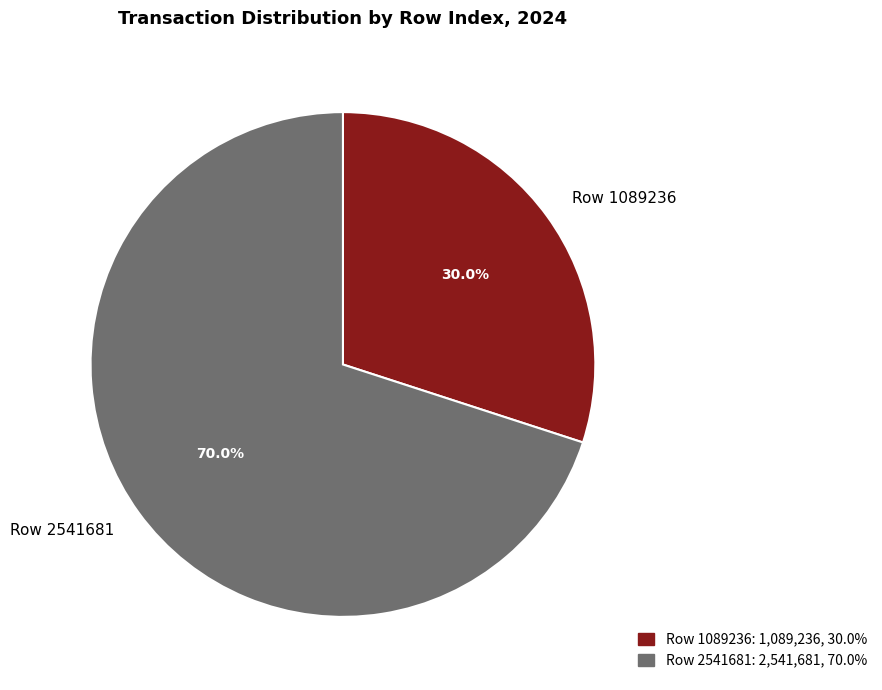

Is it true that Row 2541681 is 70% of the pie?

True